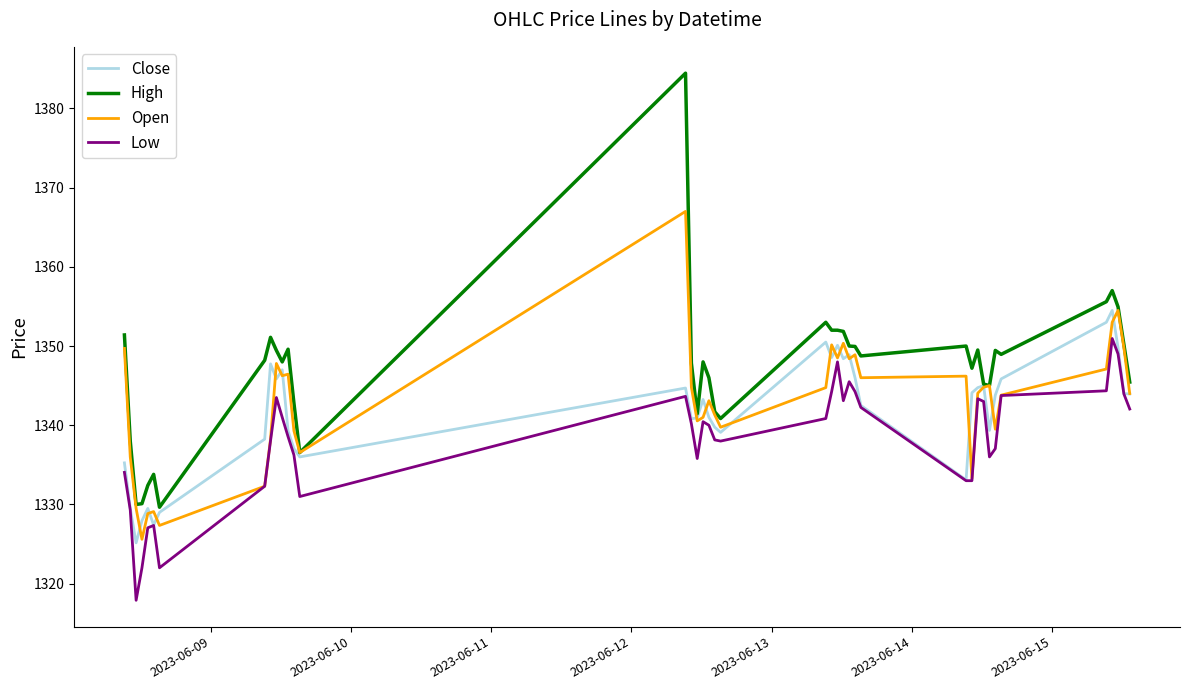

True or false: Low and High intersect in this chart.

False